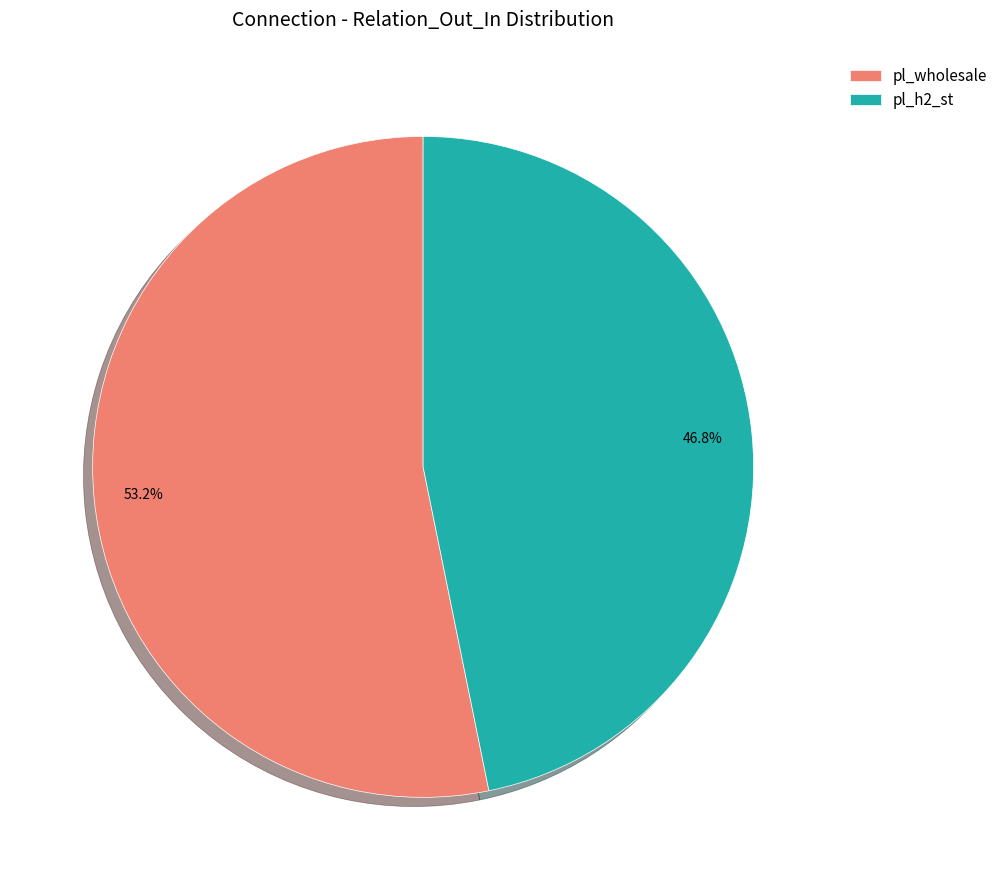

To the nearest percent, what is the average slice percentage?

50%